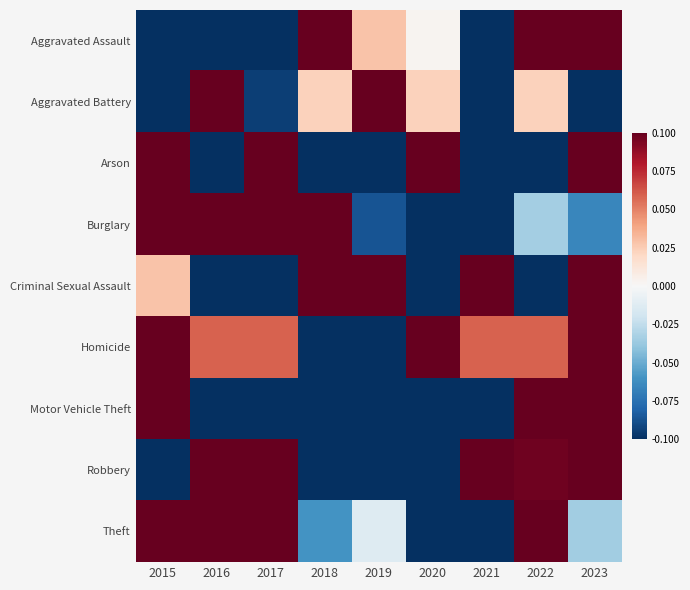

Which label corresponds to the largest value in the chart?

2015